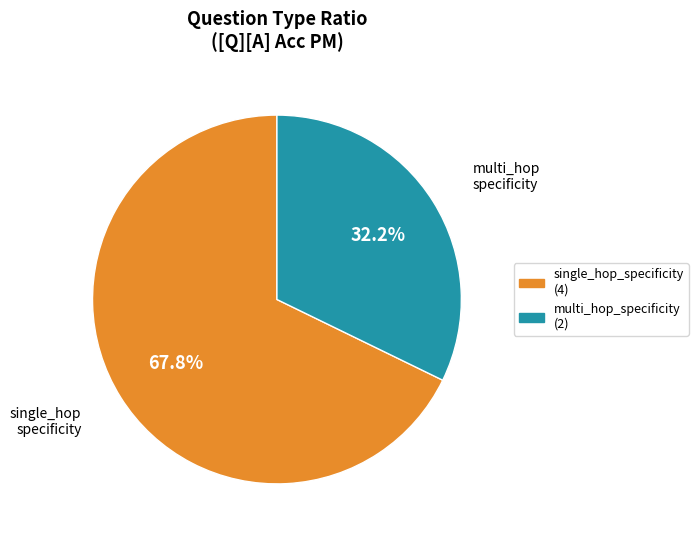

Is there any slice that represents more than half of the pie?

Yes